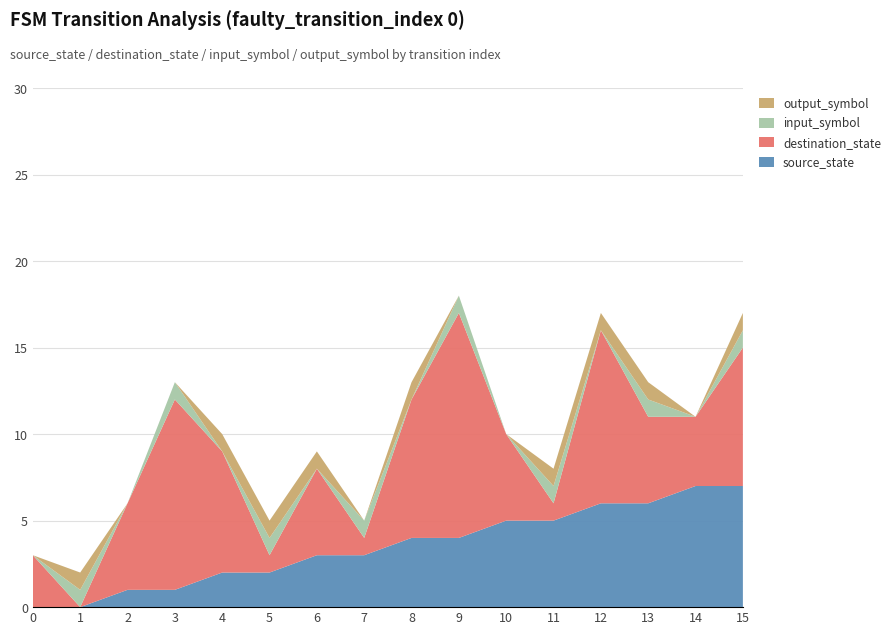

Reading right to left, list all the values displayed in this chart.

source_state: 7	7	6	6	5	5	4	4	3	3	2	2	1	1	0	0
destination_state: 8	4	5	10	1	5	13	8	1	5	1	7	11	5	0	3
input_symbol: 1	0	1	0	1	0	1	0	1	0	1	0	1	0	1	0
output_symbol: 1	0	1	1	1	0	0	1	0	1	1	1	0	0	1	0